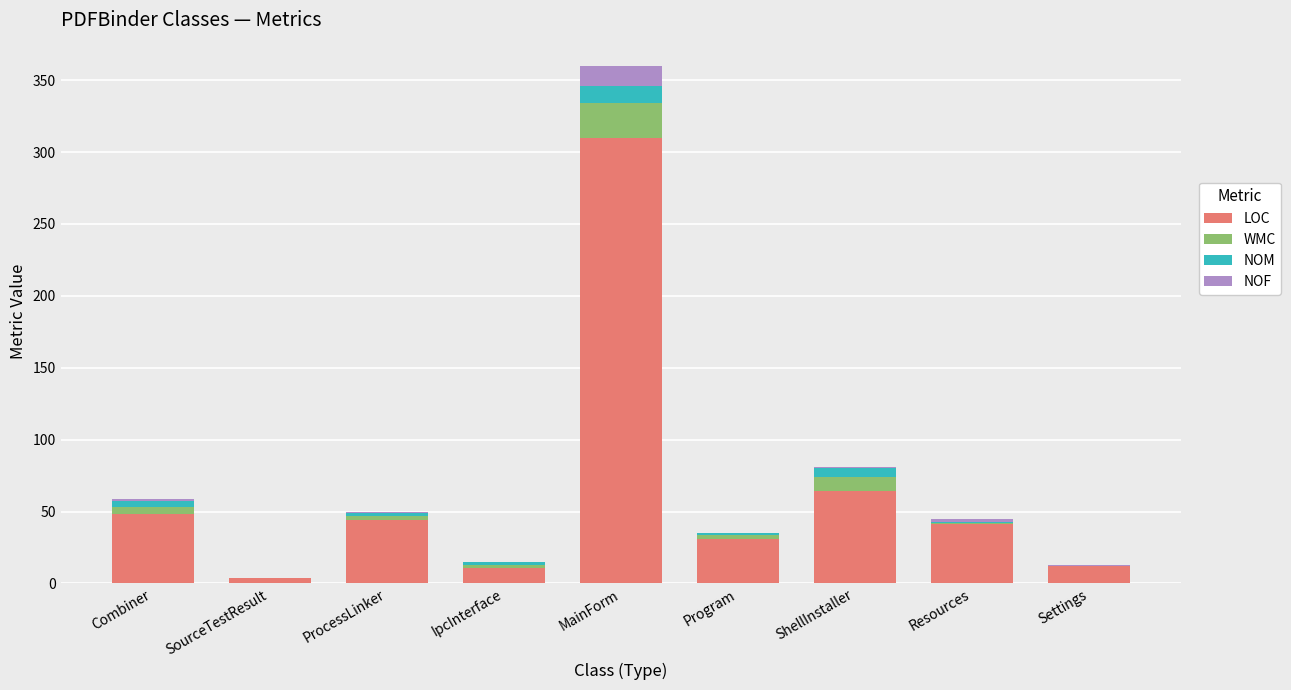

What is the total value across all series at MainForm?

360